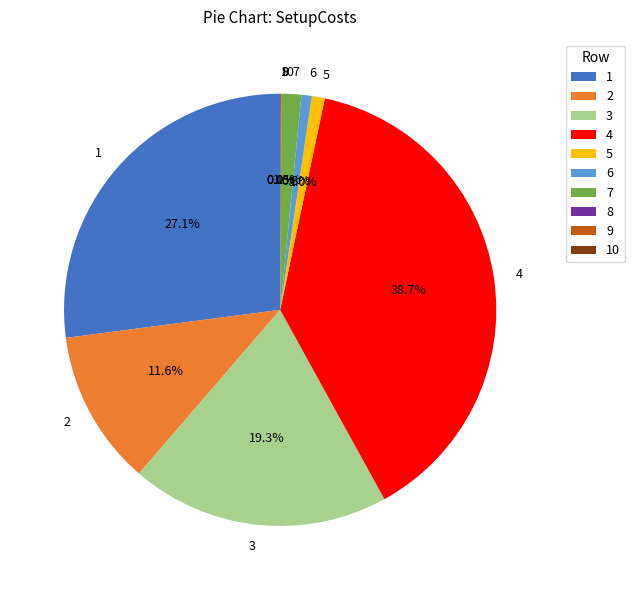

Is there a majority slice in this chart?

No